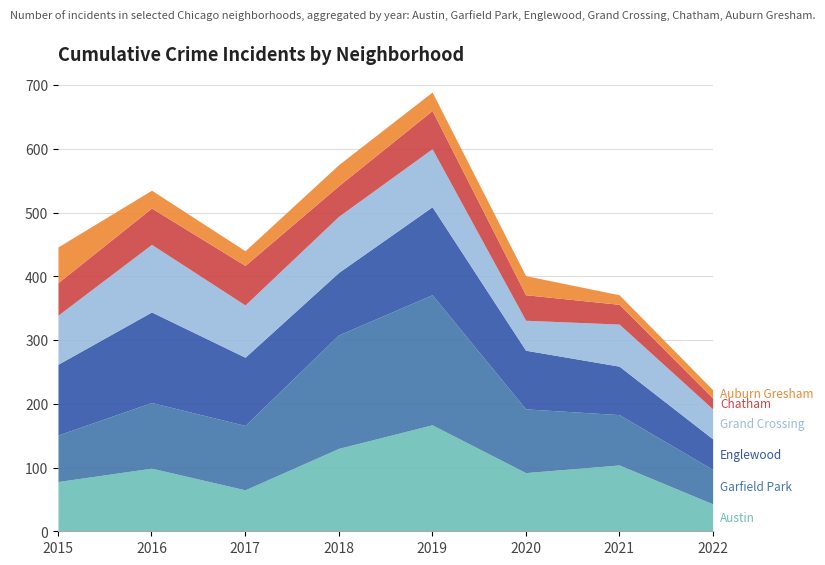

What is the difference between the second highest and minimum values in the Chatham series?

43